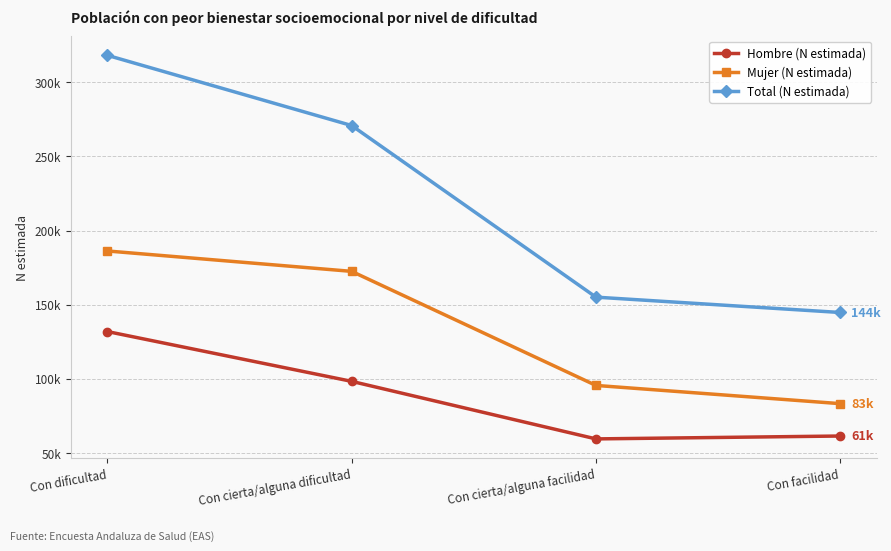

Rank the categories by Mujer (N estimada) value from highest to lowest.

Con dificultad, Con cierta/alguna dificultad, Con cierta/alguna facilidad, Con facilidad